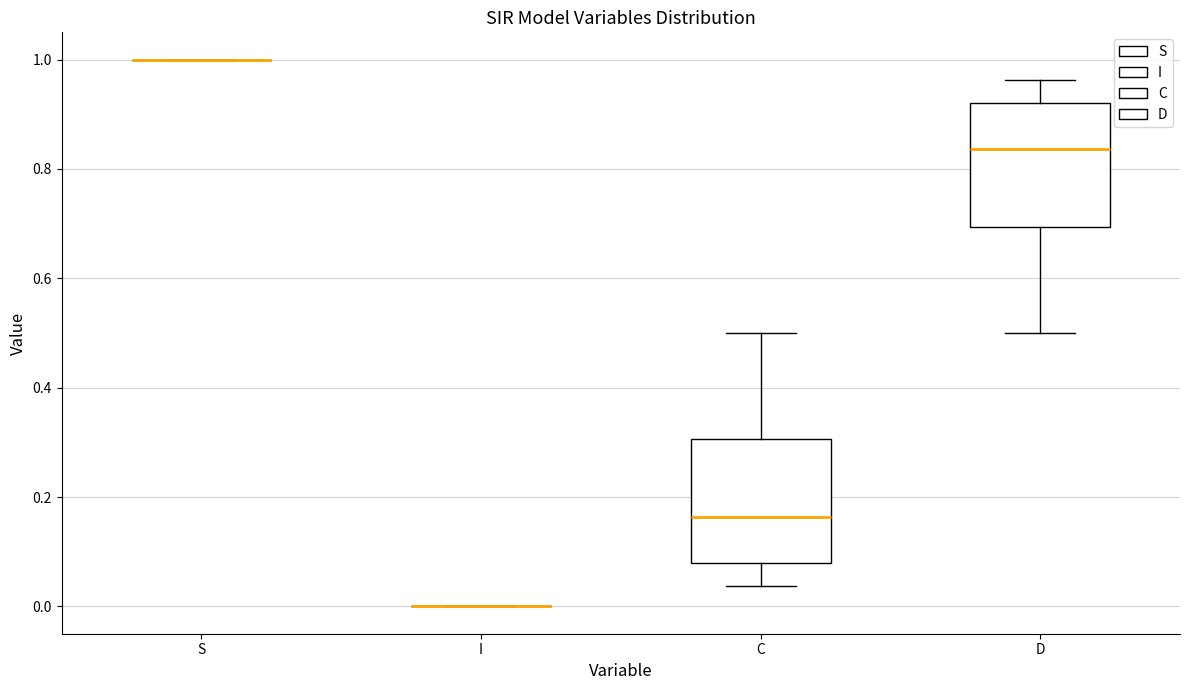

Reading left to right, transcribe this box plot: for each box, give where its median line is, the range the box spans, and where its two whiskers end, as read against the y-axis. The values are not printed on the chart, so give them approximately, as read against the axis.

S: box collapsed to a line at 1.00, whiskers 1.00 to 1.00
I: box collapsed to a line at 0.00, whiskers 0.00 to 0.00
C: median 0.16, box 0.08 to 0.30, whiskers 0.04 to 0.50
D: median 0.84, box 0.70 to 0.92, whiskers 0.50 to 0.96